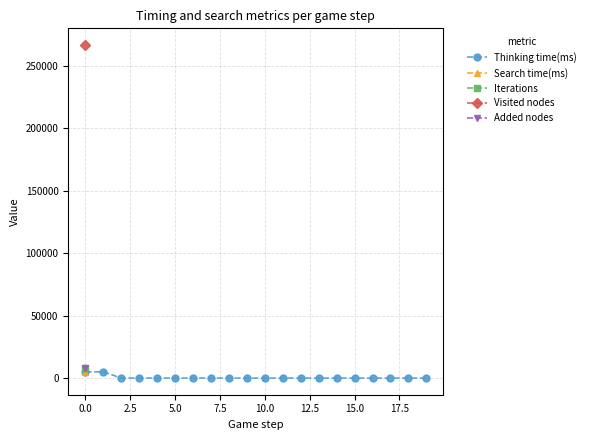

True or false: Thinking time(ms) has more than 0 points higher than both neighbors.

True